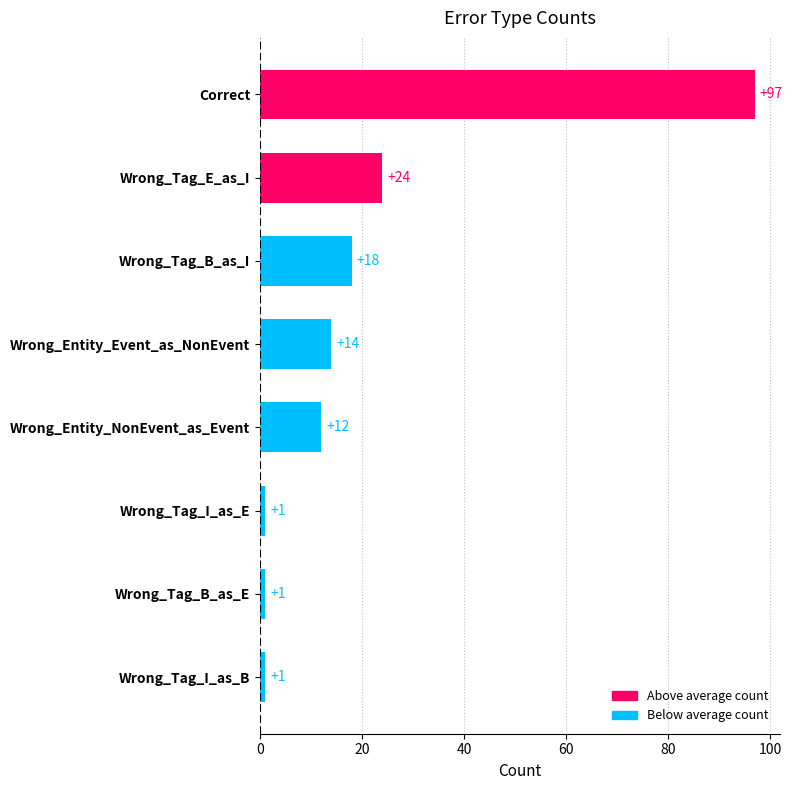

What position from the bottom is Wrong_Tag_B_as_E?

2